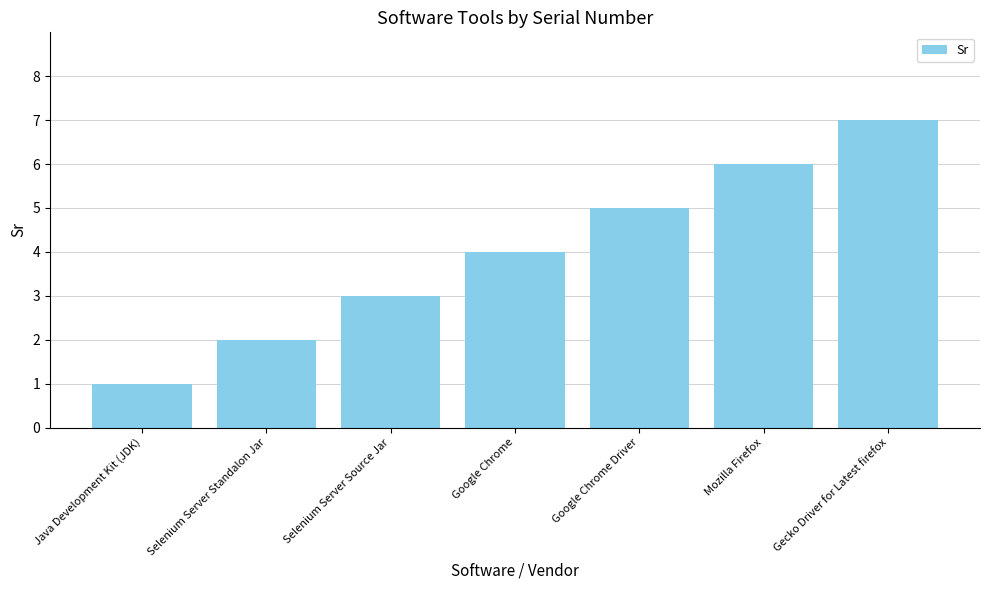

How many categories are shown in the chart?

7